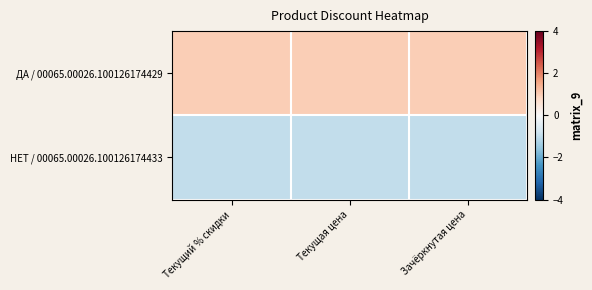

Reading right to left, transcribe all the data shown in this chart.

ДА / 00065.00026.100126174429: Зачёркнутая цена=1.0	Текущая цена=1.0	Текущий % скидки=1.0
НЕТ / 00065.00026.100126174433: Зачёркнутая цена=-1.0	Текущая цена=-1.0	Текущий % скидки=-1.0